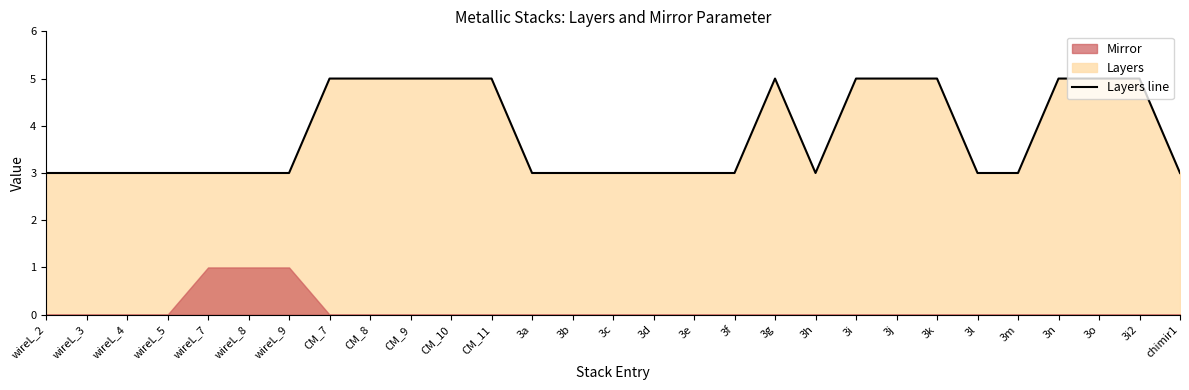

Reading right to left, list all the values displayed in this chart.

3	5	5	5	3	3	5	5	5	3	5	3	3	3	3	3	3	5	5	5	5	5	3	3	3	3	3	3	3